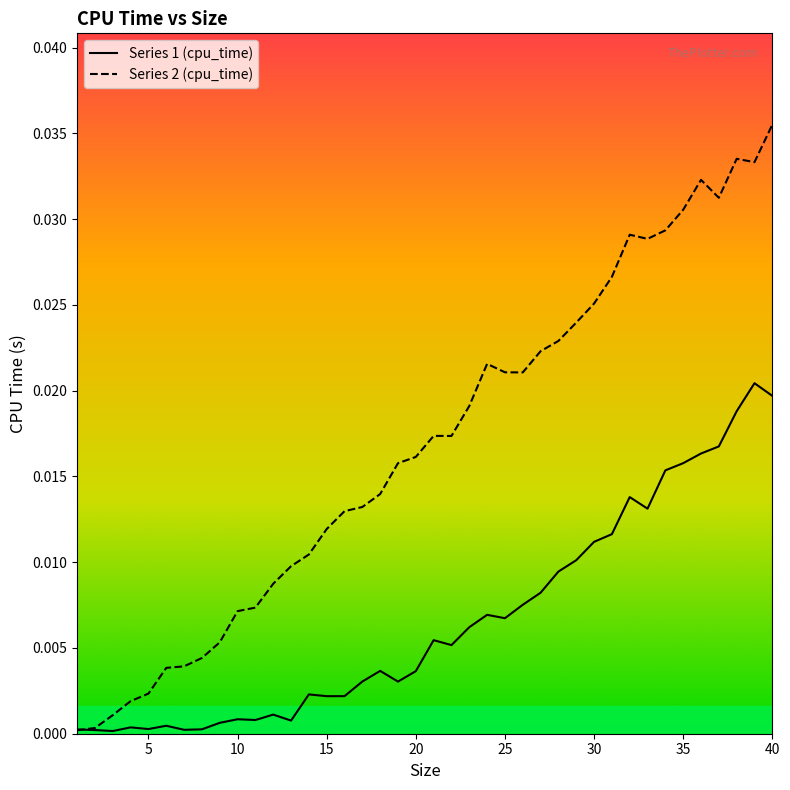

Which series has the largest total across all categories?

Series 2 (cpu_time)